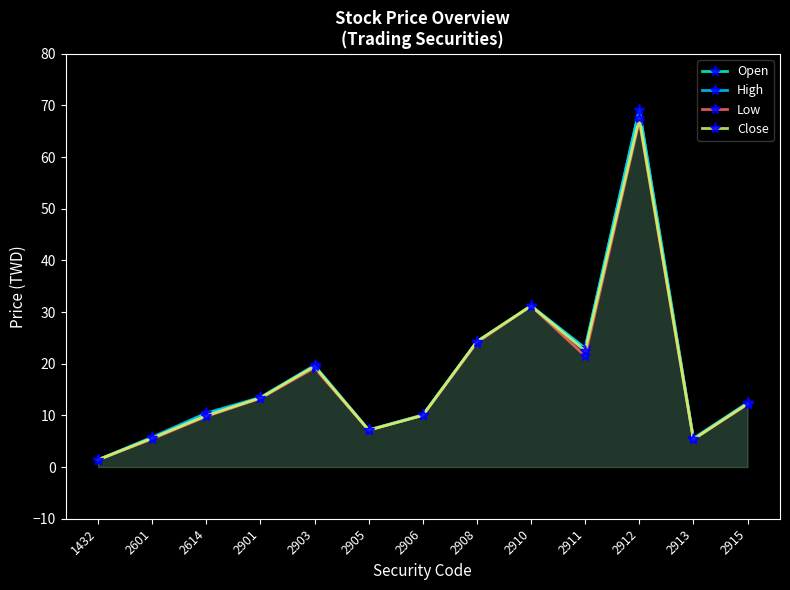

Where does the Close series first go above 12?

2901